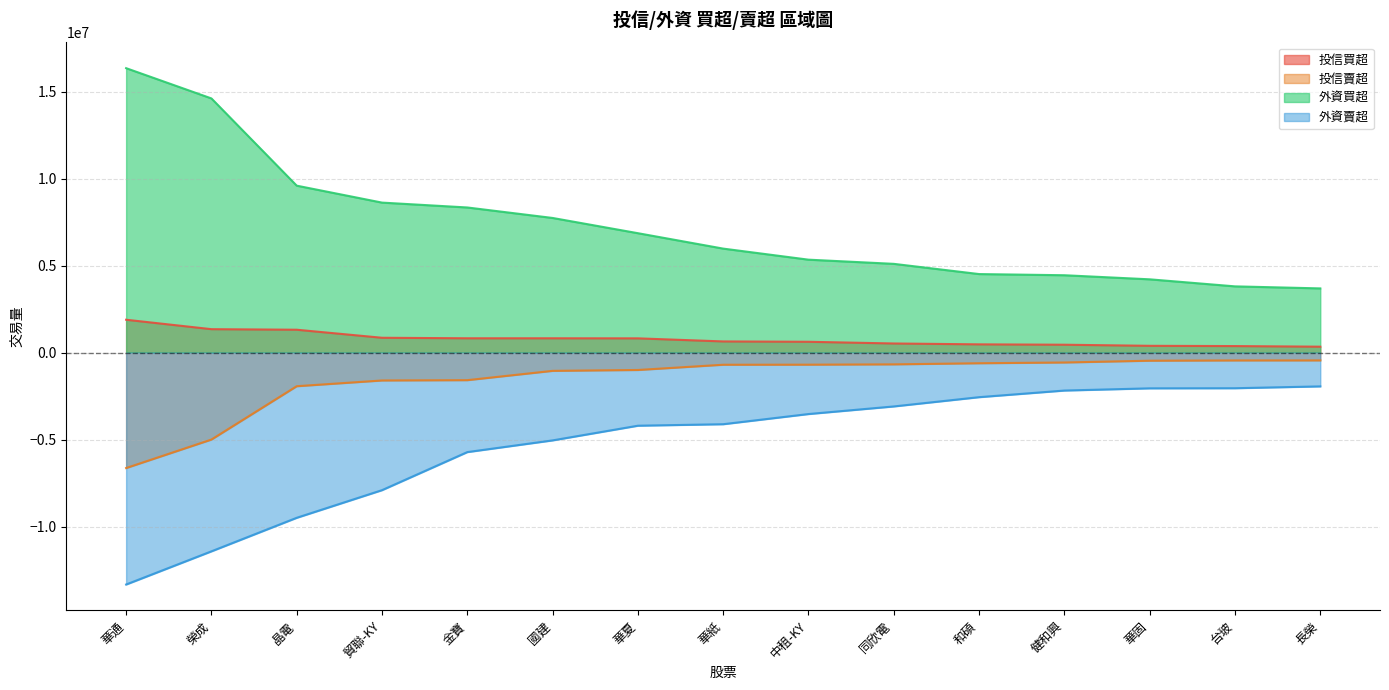

What position from the right is 國建?

10